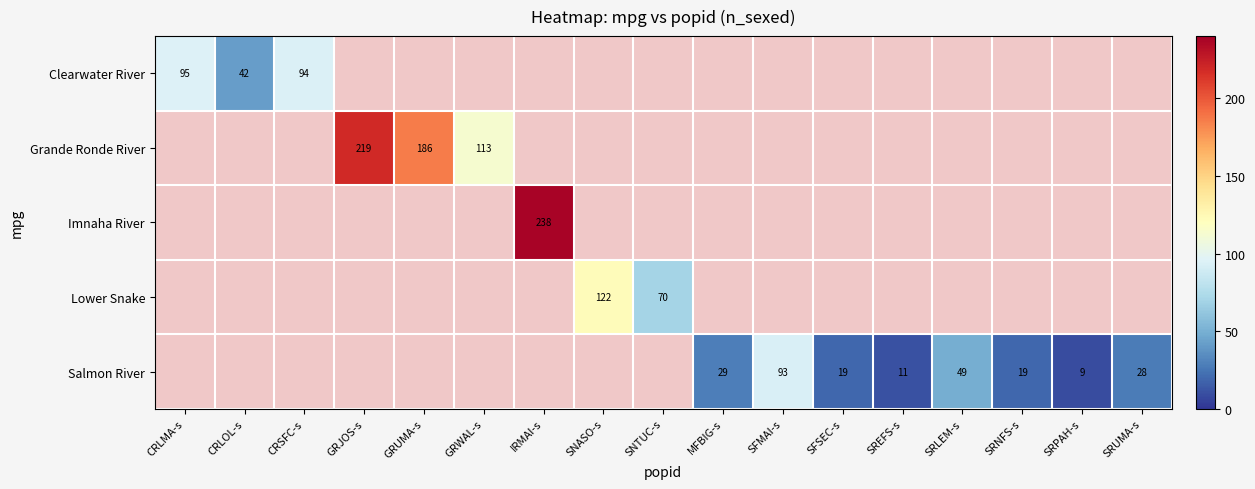

The value of Grande Ronde River at GRUMA-s is 186. True or false?

True